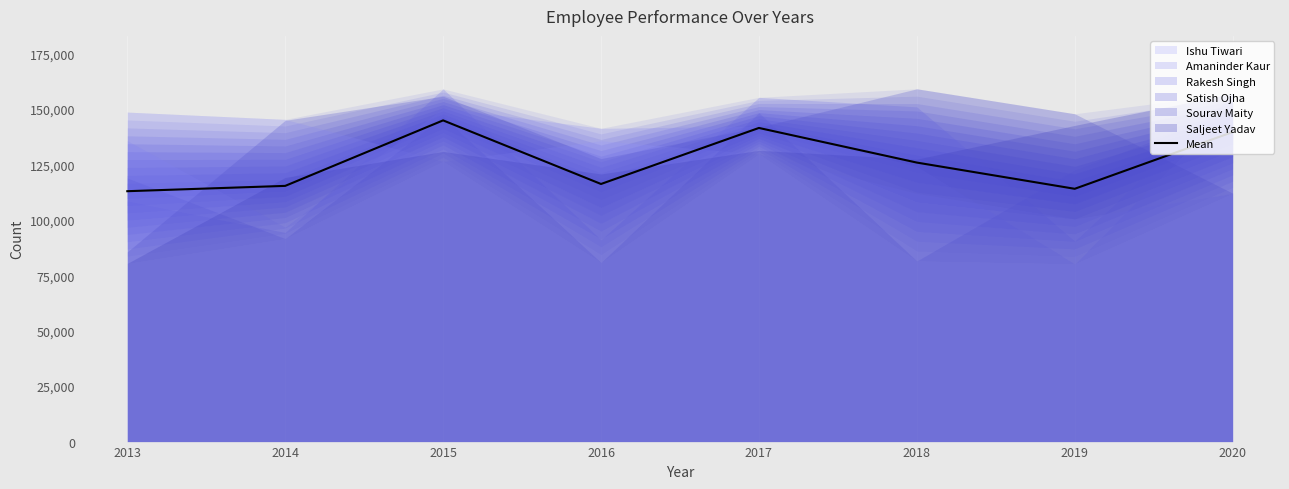

How many data points are above 125785?

4